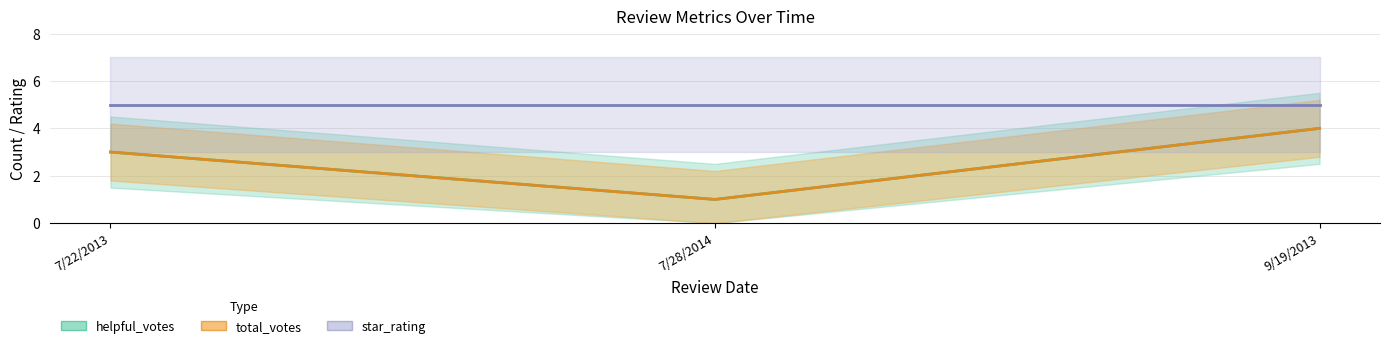

Is it true that helpful_votes equals 1 at 7/28/2014?

False